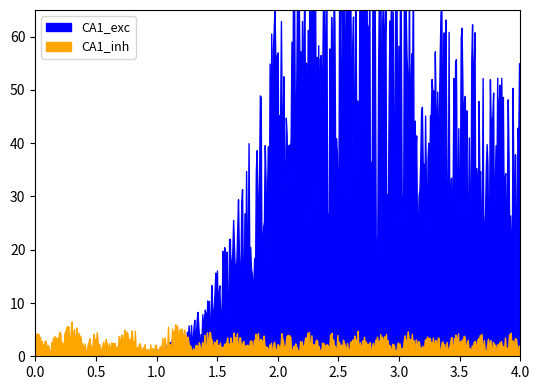

Reading left to right, transcribe all the data shown in this chart.

CA1_exc: 0	0	0	0	0	0	0	0	0	0	1	2	3	5	8	12	18	25	33	40	45	50	48	52	47	55	50	53	45	52	48	40	42	45	38	40	35	38	32	35
CA1_inh: 2	1	2	3	1	2	1	2	2	1	1	3	2	1	2	1	2	1	2	1	2	1	2	1	2	1	2	1	2	1	2	1	2	1	2	1	2	1	2	1